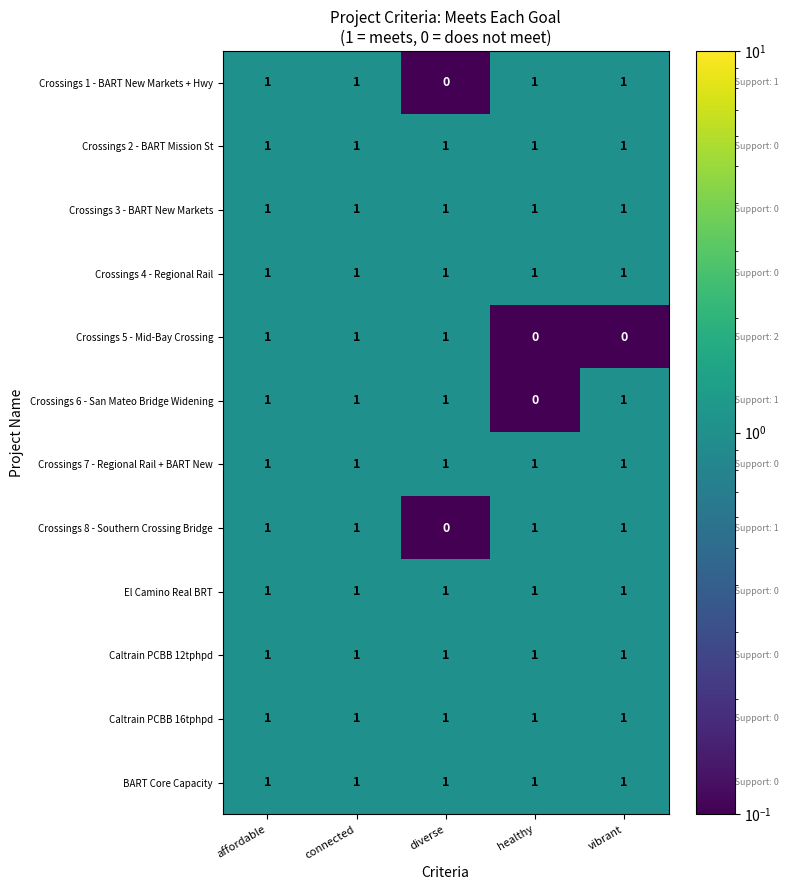

How many data points does each series have?

5